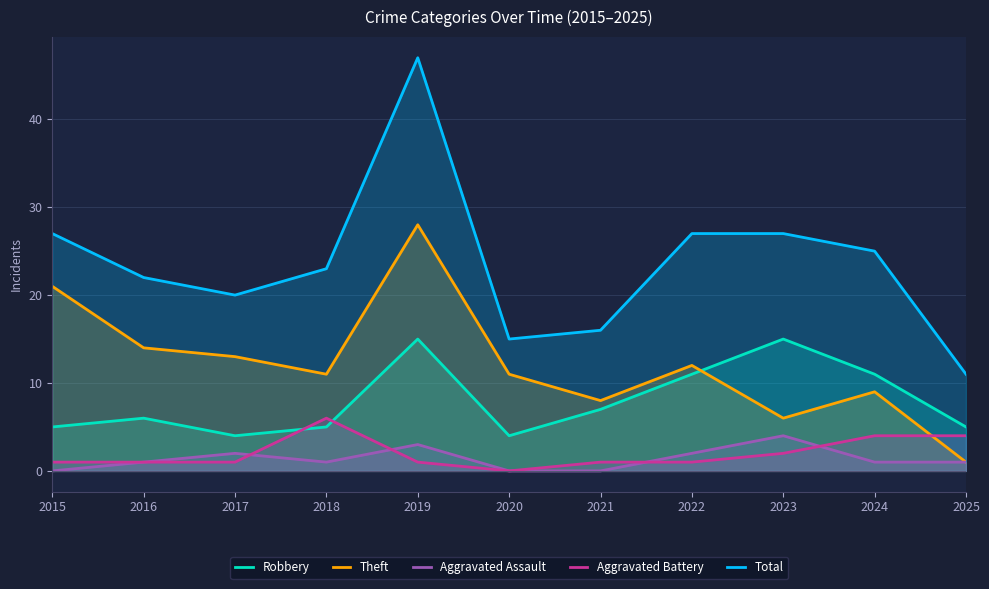

Reading right to left, extract all data points from this chart.

Robbery: 2025=5	2024=11	2023=15	2022=11	2021=7	2020=4	2019=15	2018=5	2017=4	2016=6	2015=5
Theft: 2025=1	2024=9	2023=6	2022=12	2021=8	2020=11	2019=28	2018=11	2017=13	2016=14	2015=21
Aggravated Assault: 2025=1	2024=1	2023=4	2022=2	2021=0	2020=0	2019=3	2018=1	2017=2	2016=1	2015=0
Aggravated Battery: 2025=4	2024=4	2023=2	2022=1	2021=1	2020=0	2019=1	2018=6	2017=1	2016=1	2015=1
Total: 2025=11	2024=25	2023=27	2022=27	2021=16	2020=15	2019=47	2018=23	2017=20	2016=22	2015=27